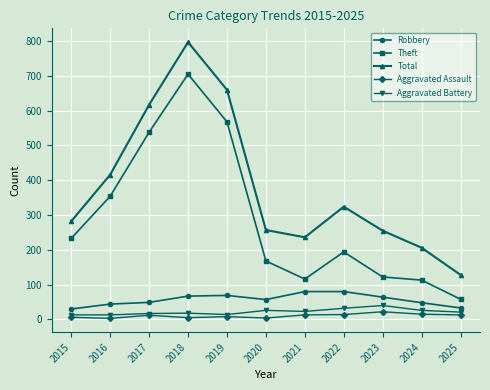

What is the value of the Aggravated Battery point at the 9th from the left?

40